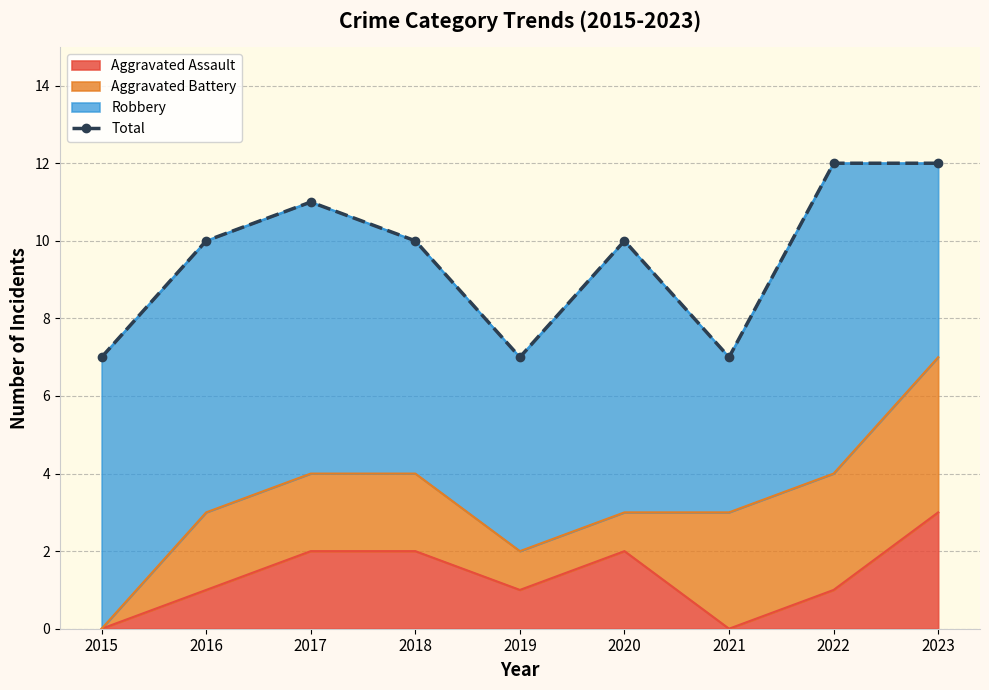

How many data points does each series have?

9